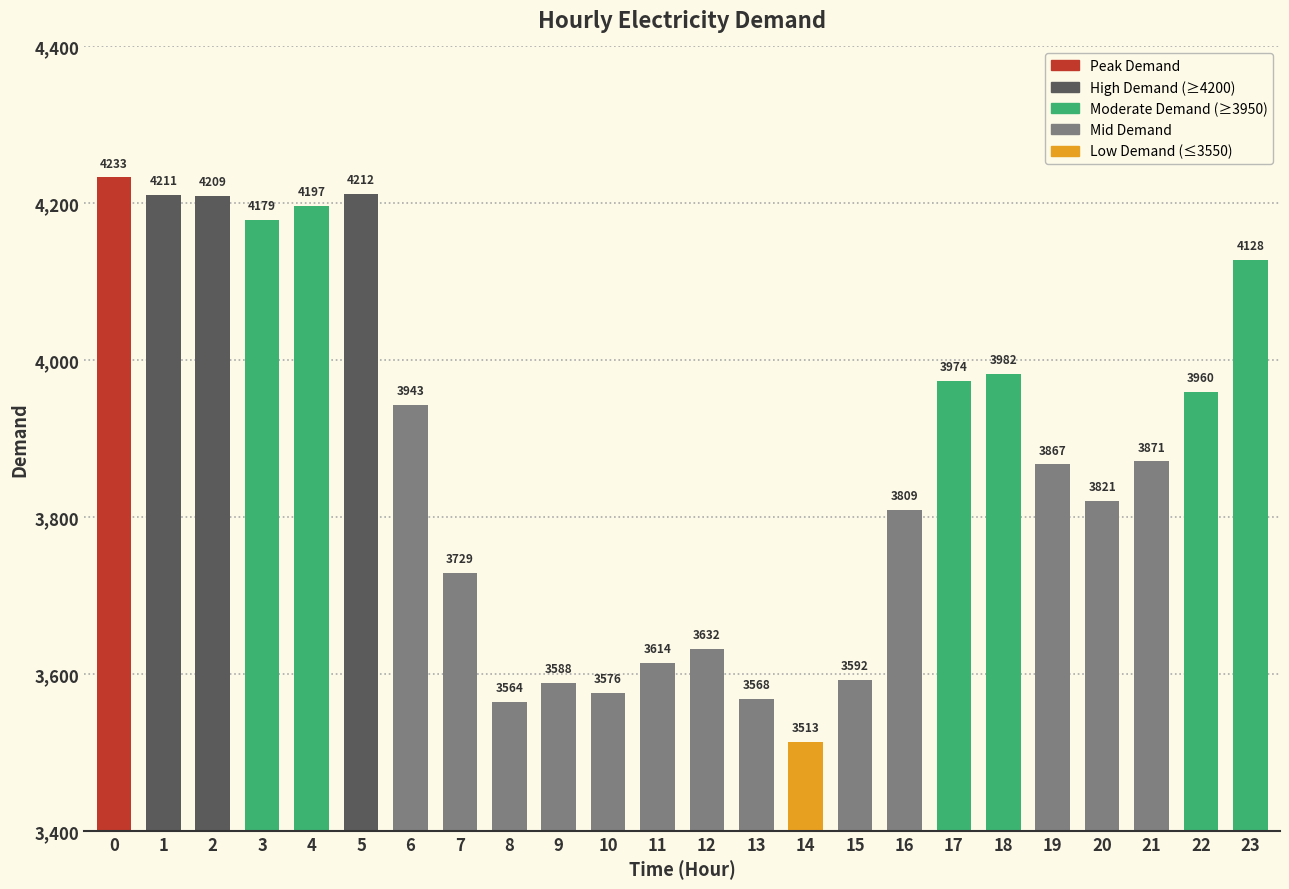

The chart shows a value of 4209 at 2. True or false?

True